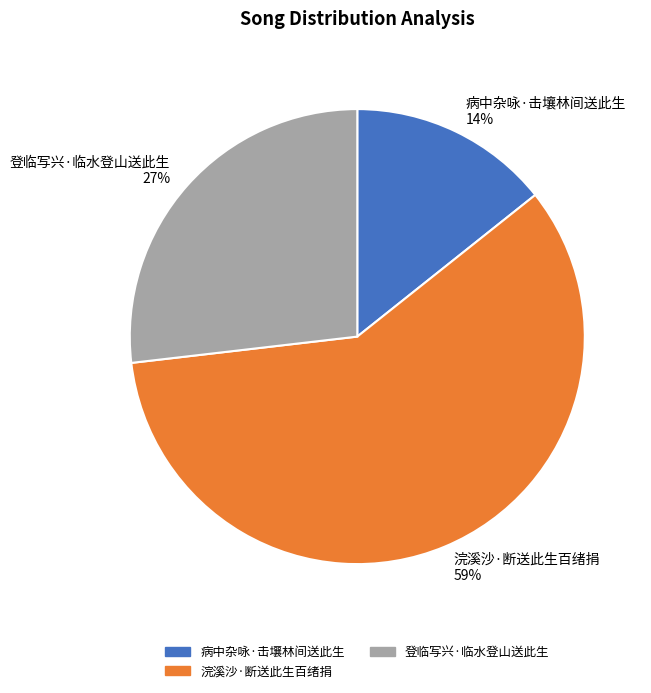

Which has a higher value, 病中杂咏·击壤林间送此生 or 浣溪沙·断送此生百绪捐?

浣溪沙·断送此生百绪捐